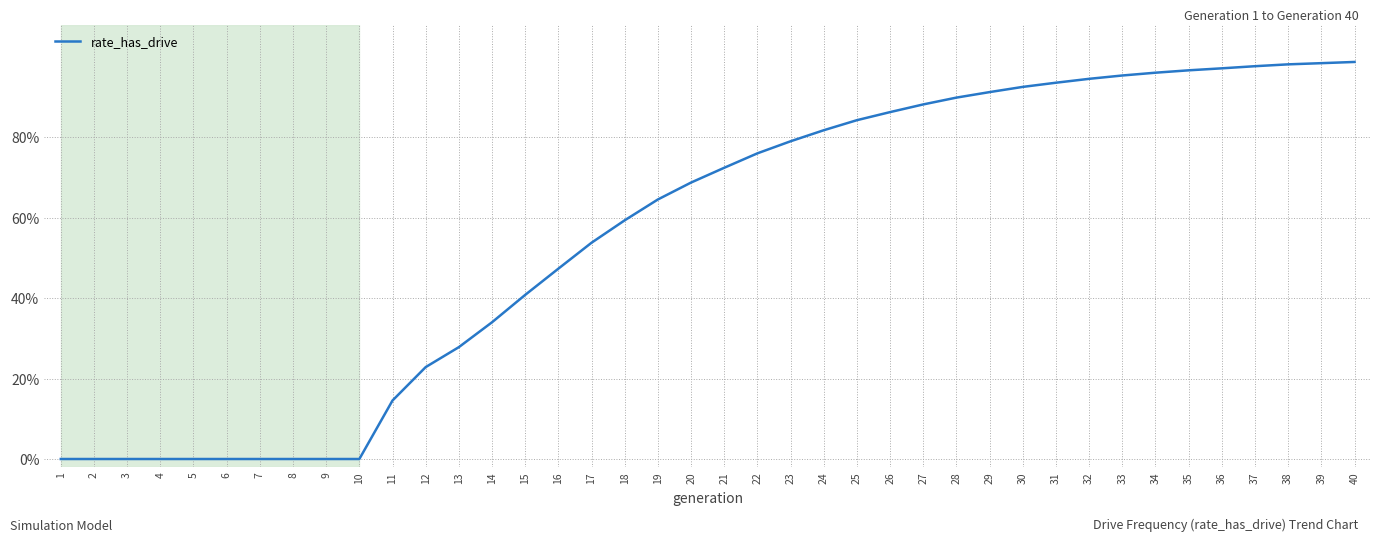

The chart shows a value of 0.6 at 15. True or false?

False